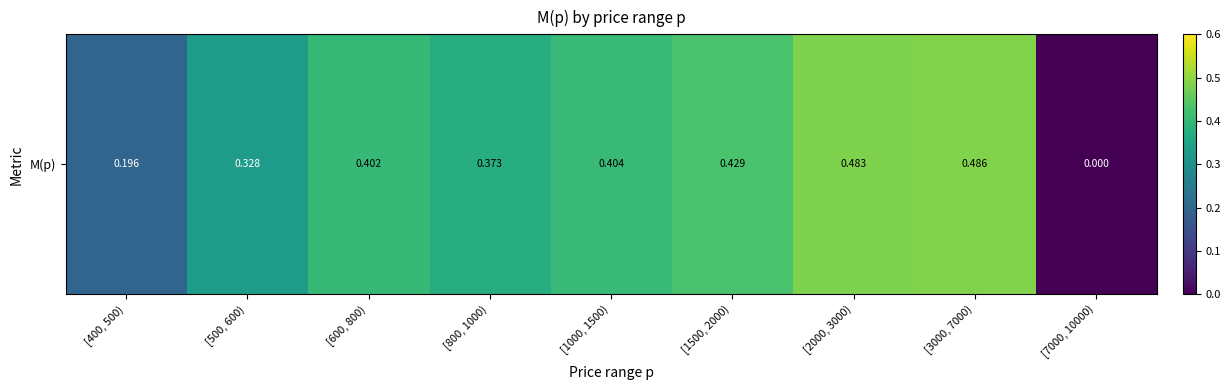

Which has a higher value, [400, 500) or [1500, 2000)?

[1500, 2000)